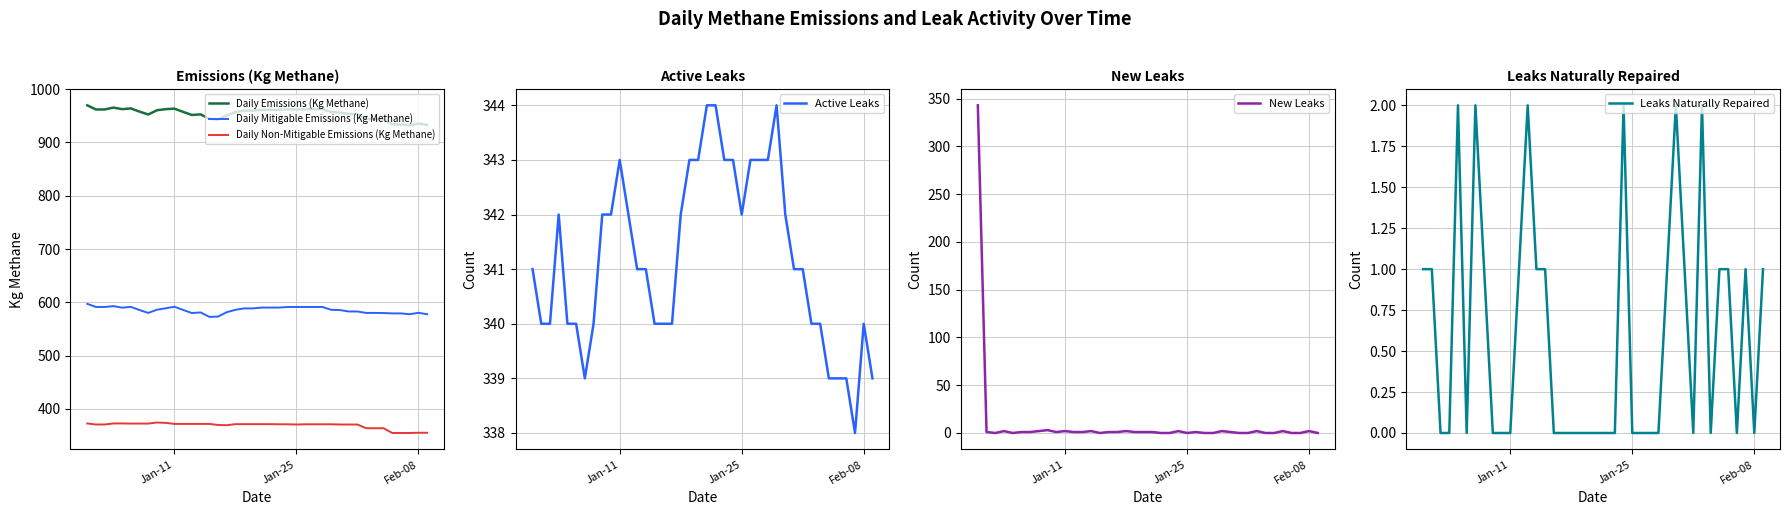

True or false: Daily Emissions (Kg Methane) and Active Leaks intersect in this chart.

False